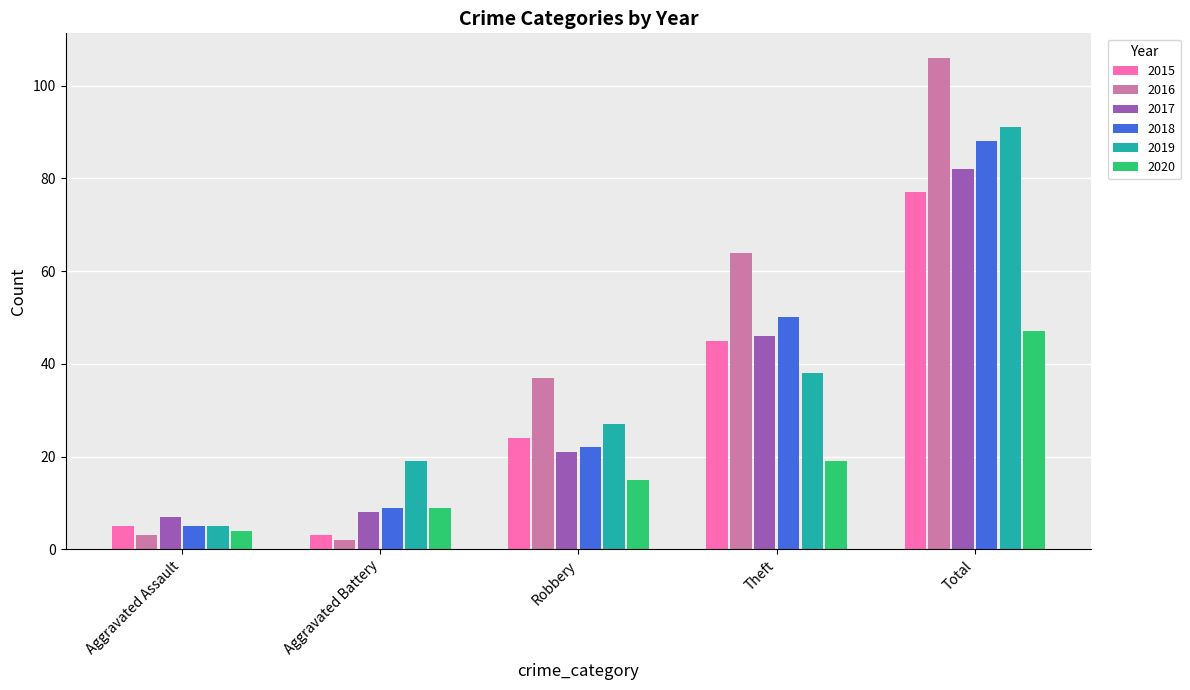

What is the average value of the 2017 series?

33